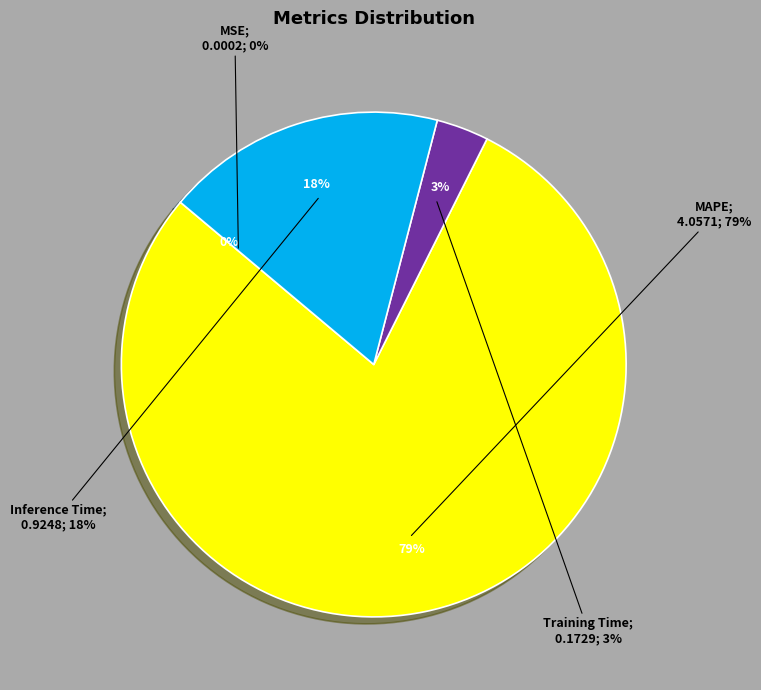

The Training Time slice represents 16% of the pie. True or false?

False